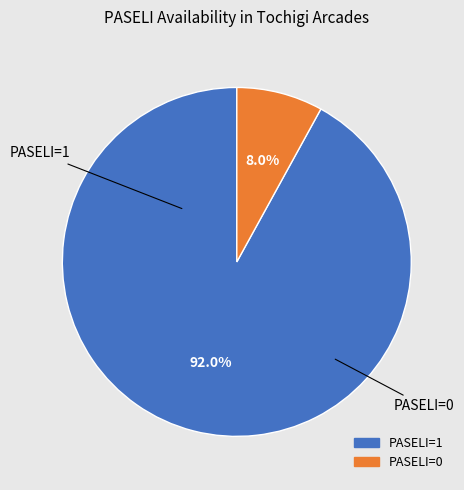

Do PASELI=0 and PASELI=1 together represent more than half of the pie?

Yes